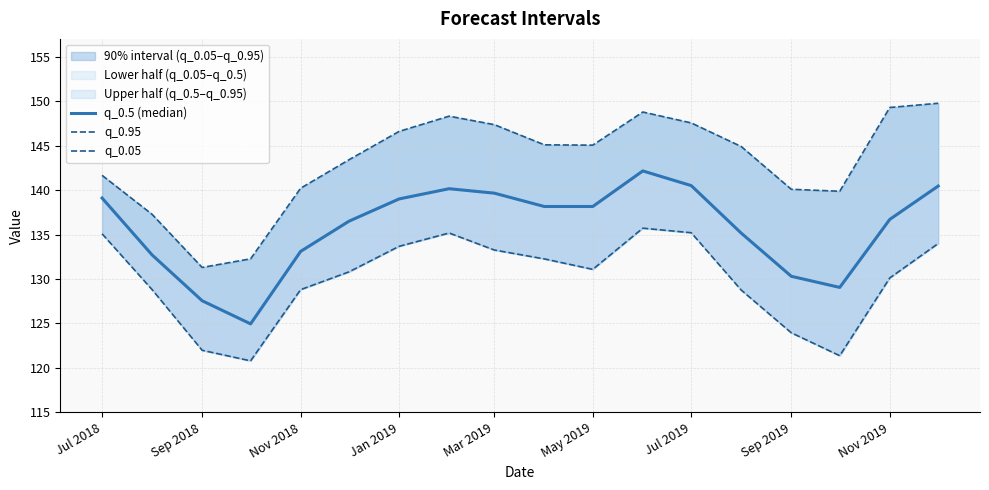

True or false: q_0.95 and q_0.05 intersect in this chart.

False